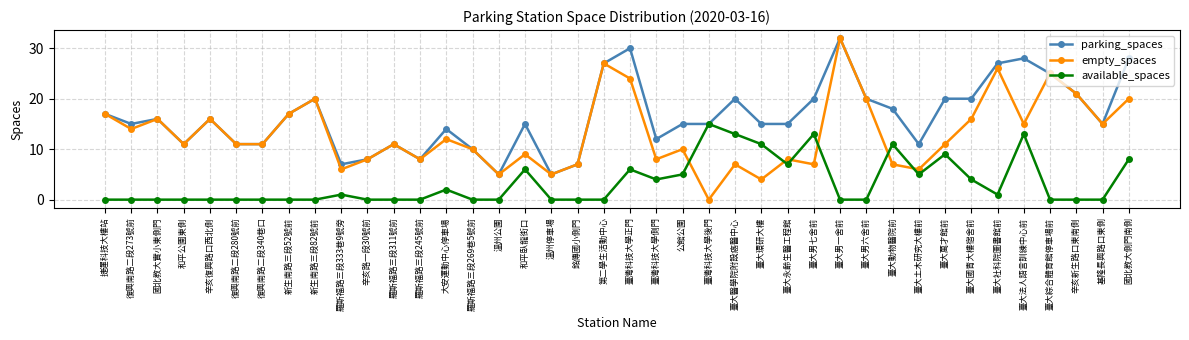

How many times do empty_spaces and available_spaces cross each other?

6